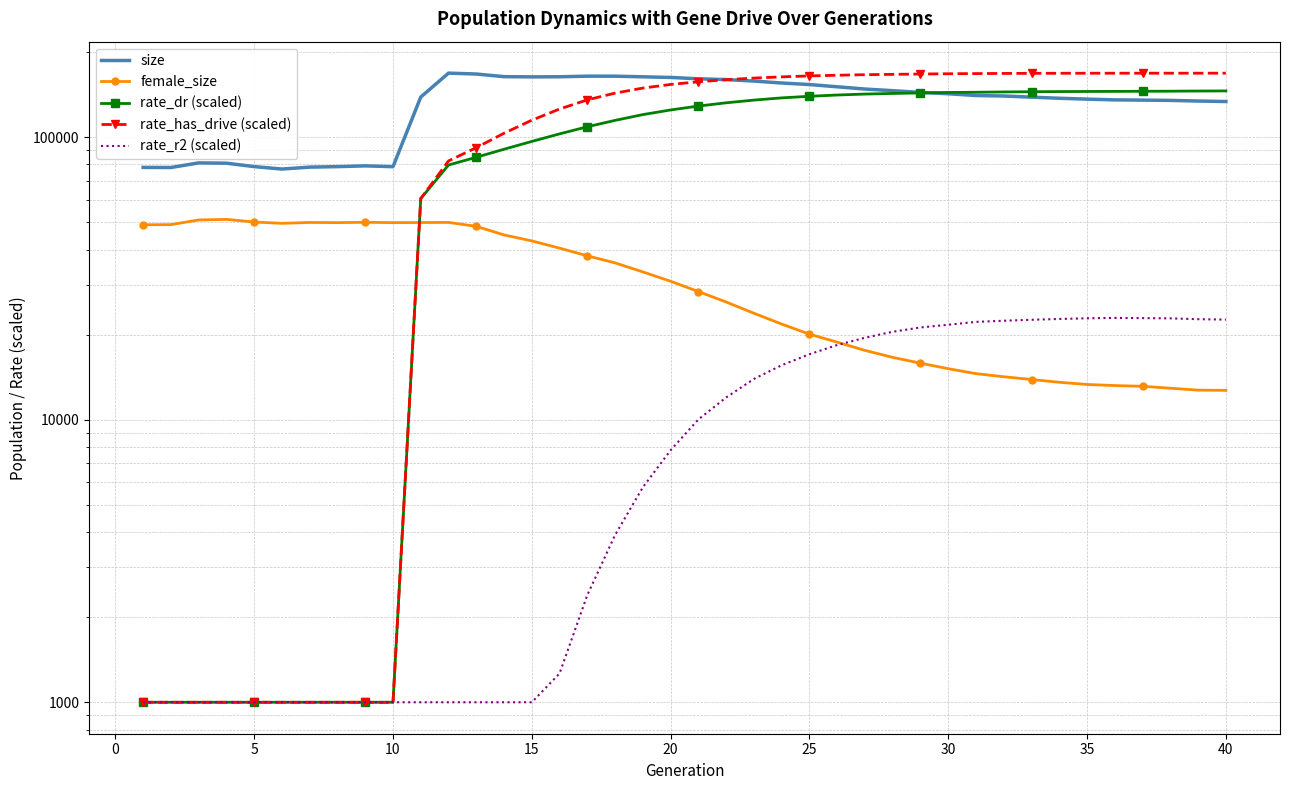

True or false: size and rate_r2 (scaled) cross at least once.

False